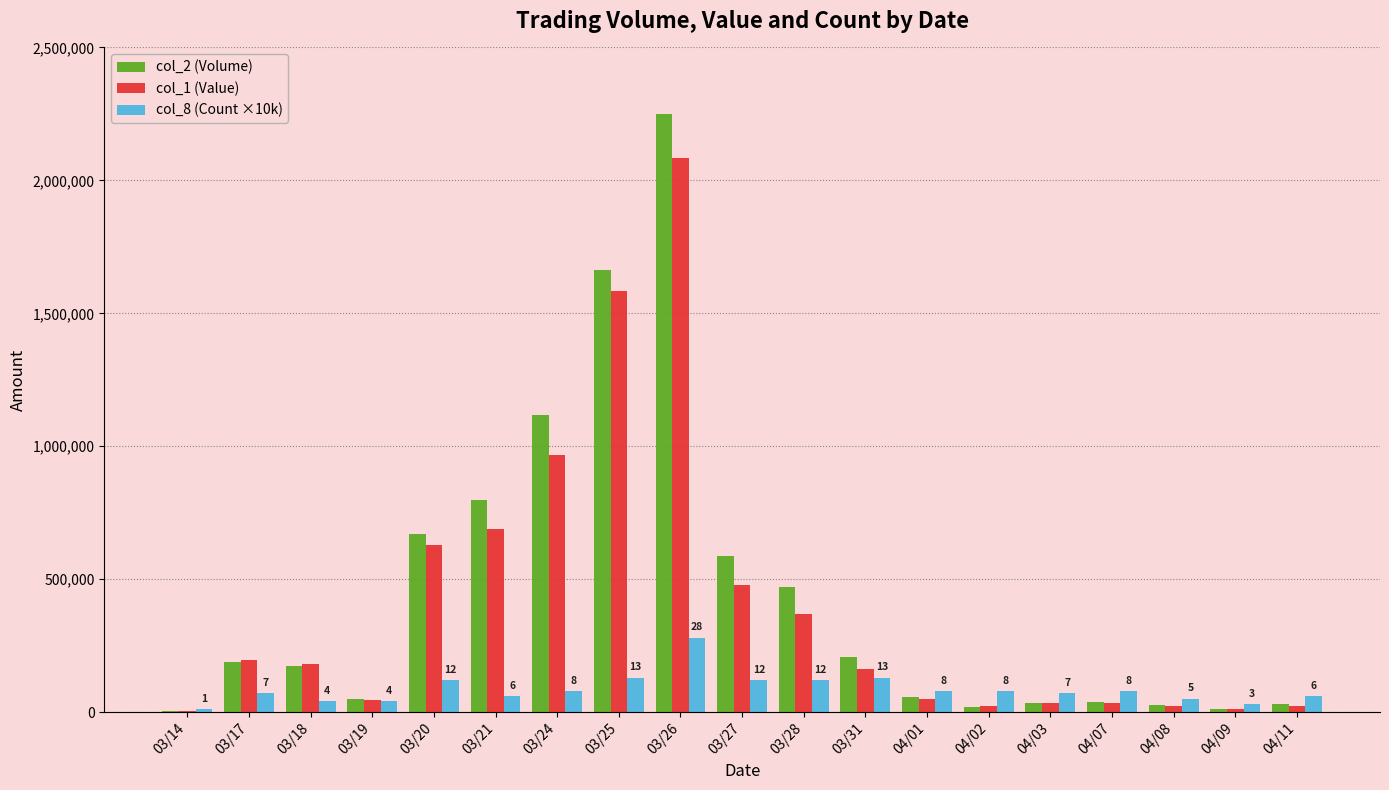

Are the bars grouped side by side (vs. stacked)?

Yes